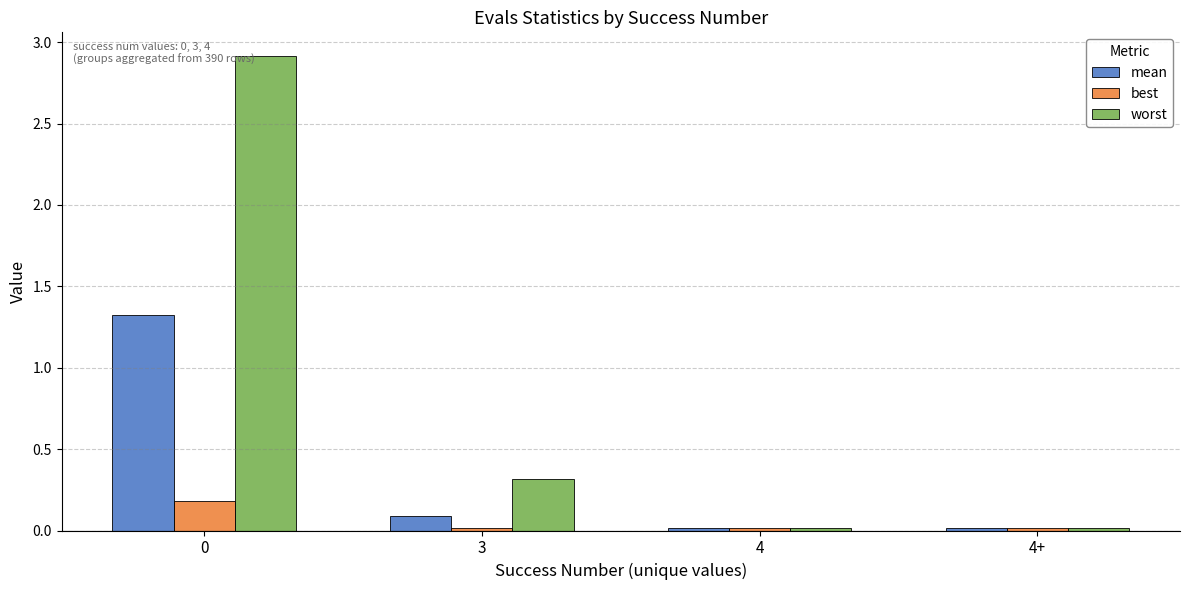

How many bars are there in each group?

3